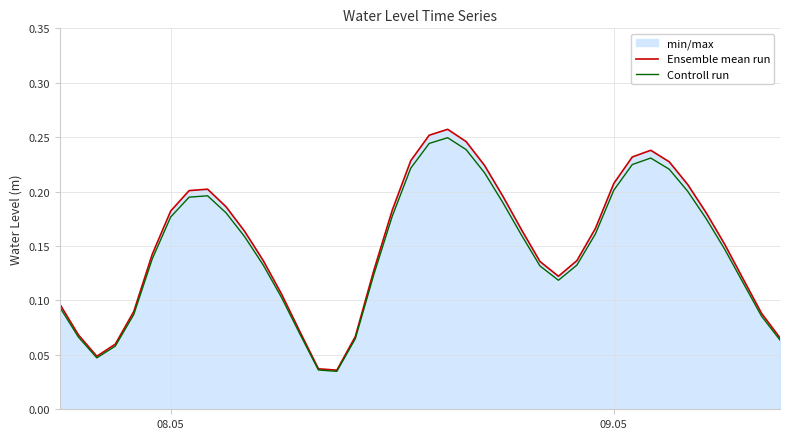

Which series has the largest range (max minus min)?

Ensemble mean run